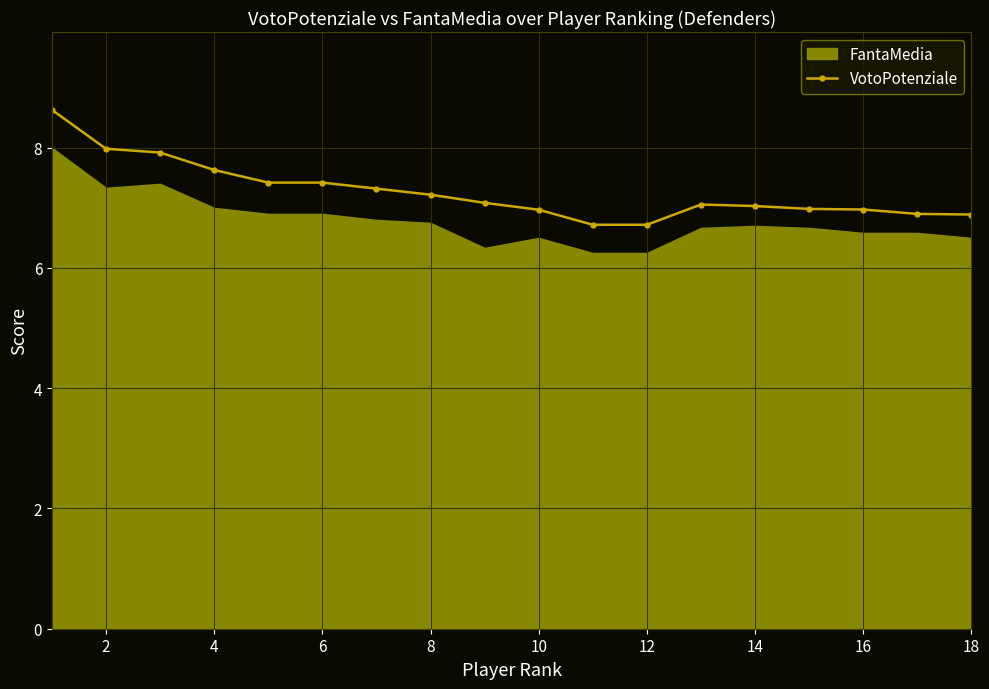

What is the sum of all values?

130.9